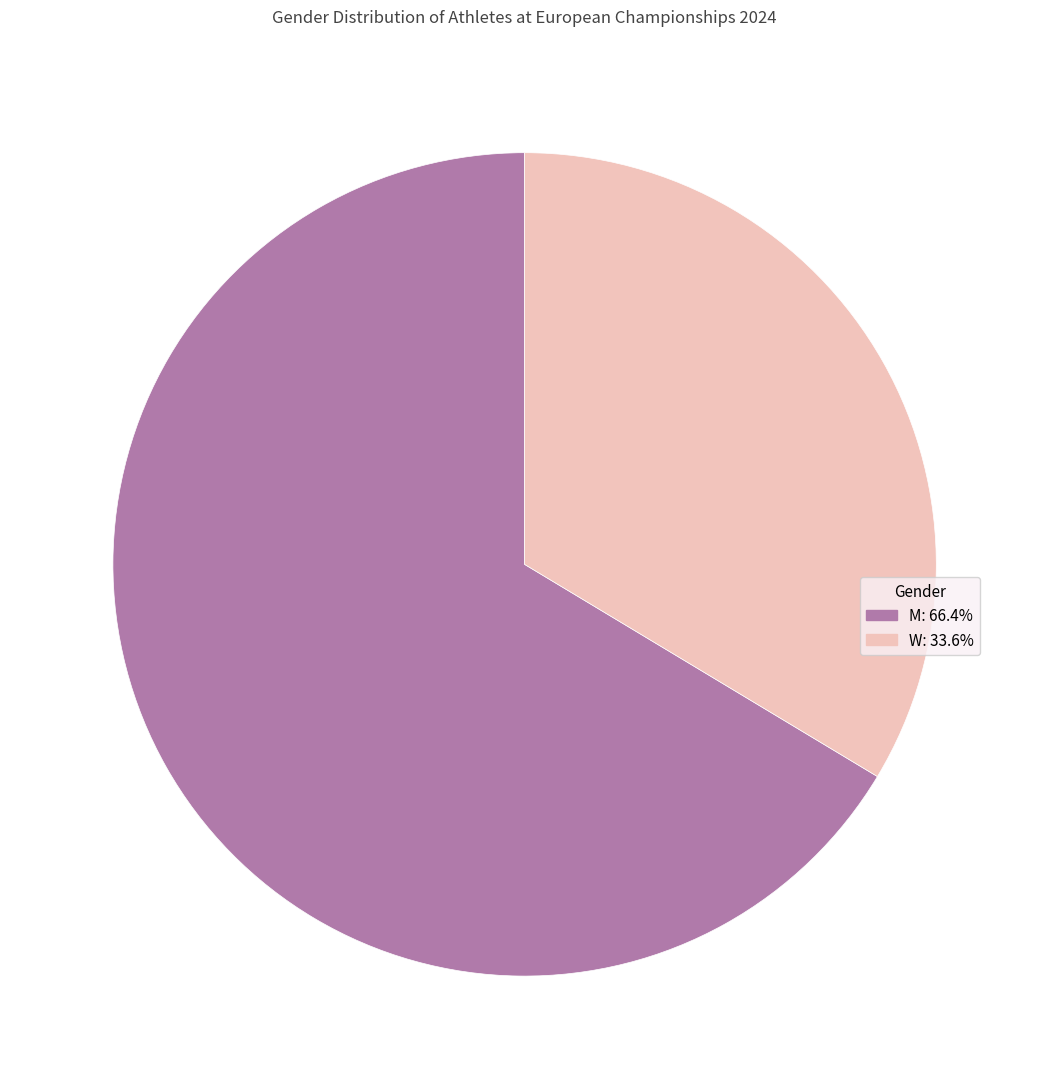

How many slices are in this pie chart?

2